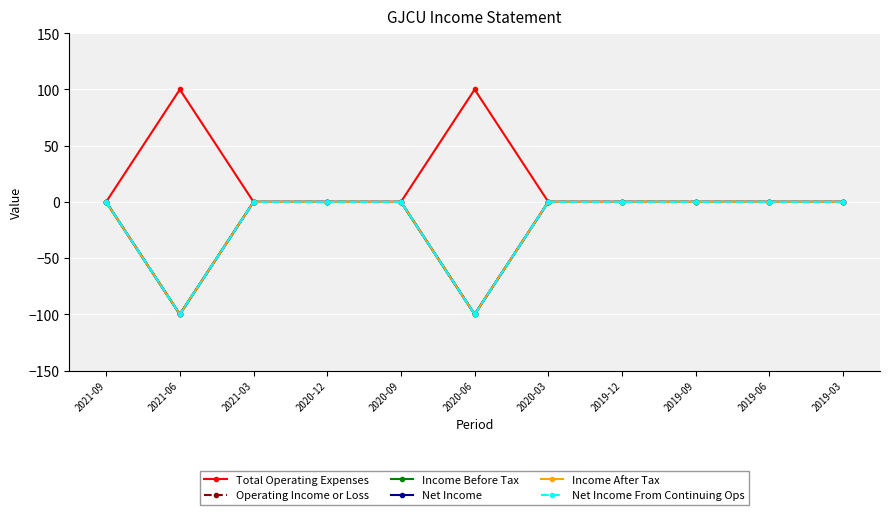

What is the label of the 2nd point from the left?

2021-06